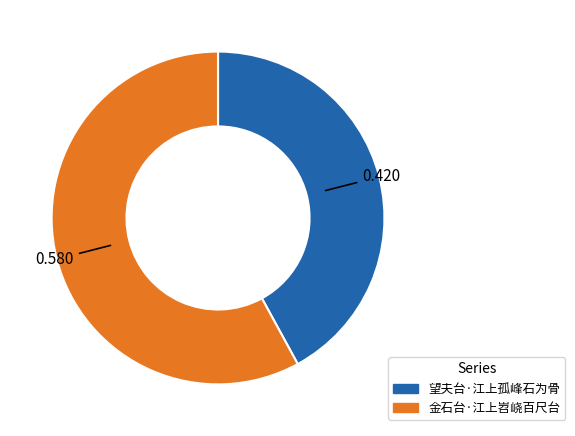

Count the number of slices in the pie.

2